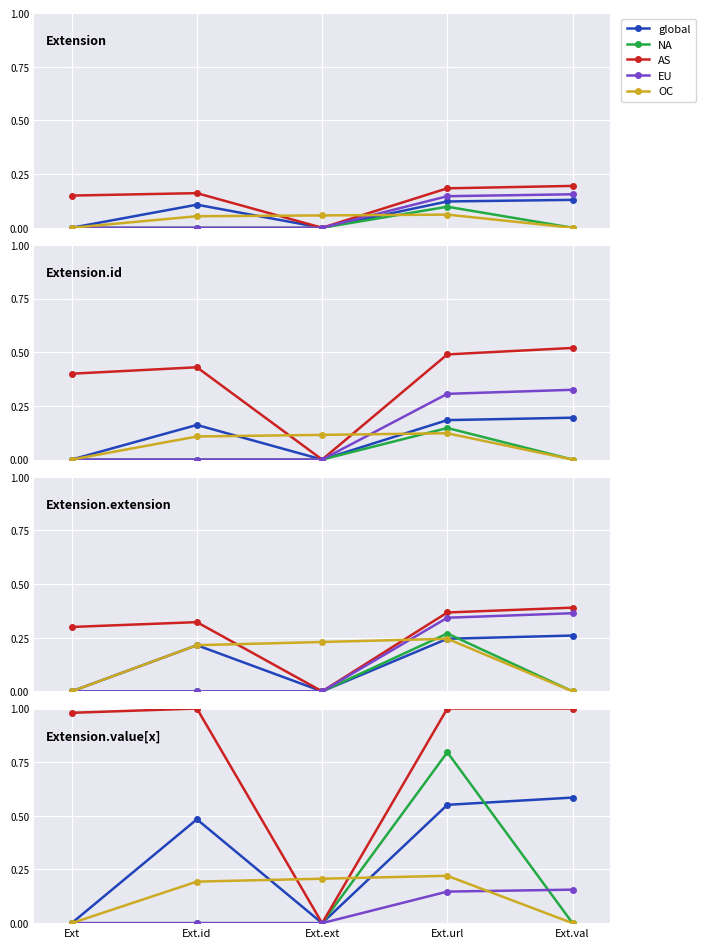

What is the difference between the maximum and minimum values in the global series?

0.6